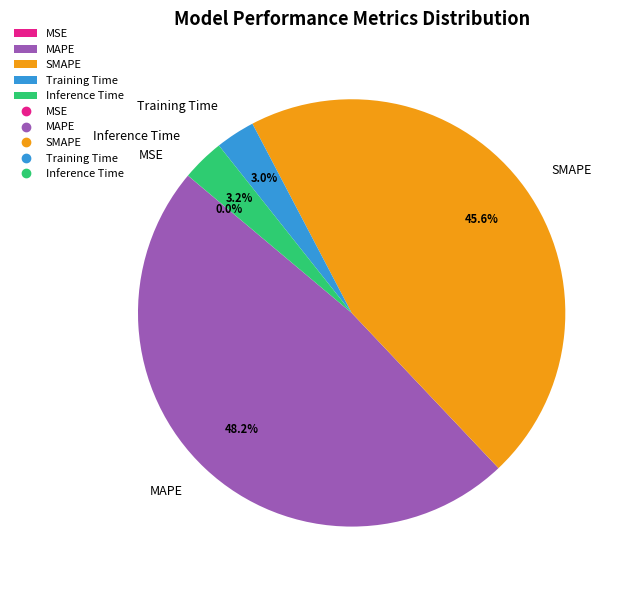

Does Training Time represent more than half of the total?

No